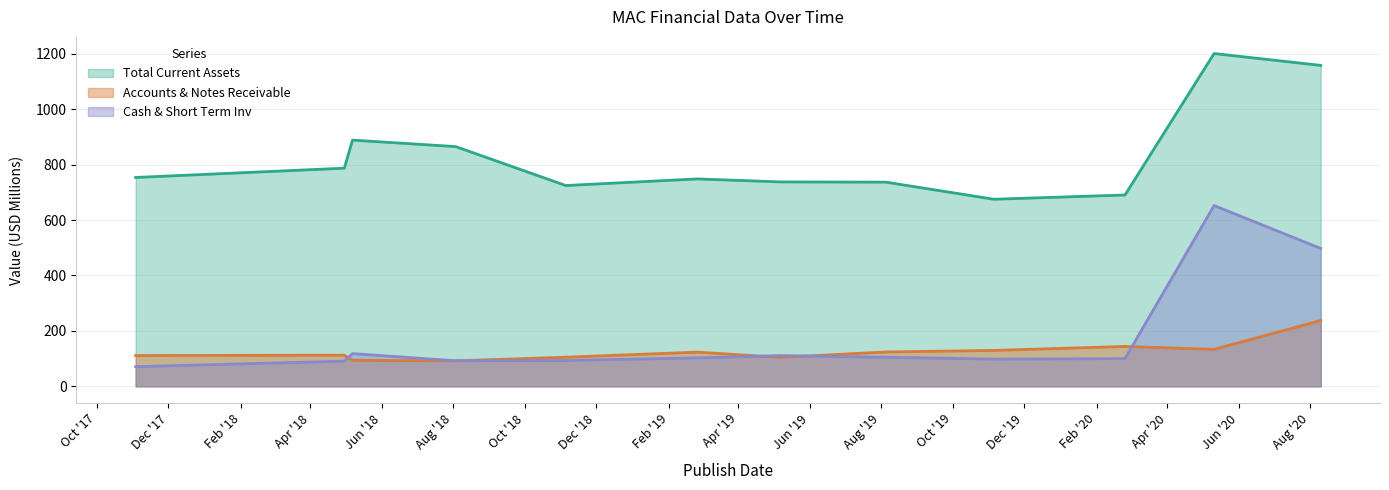

What is the label of the 6th point from the left?

2019-02-25